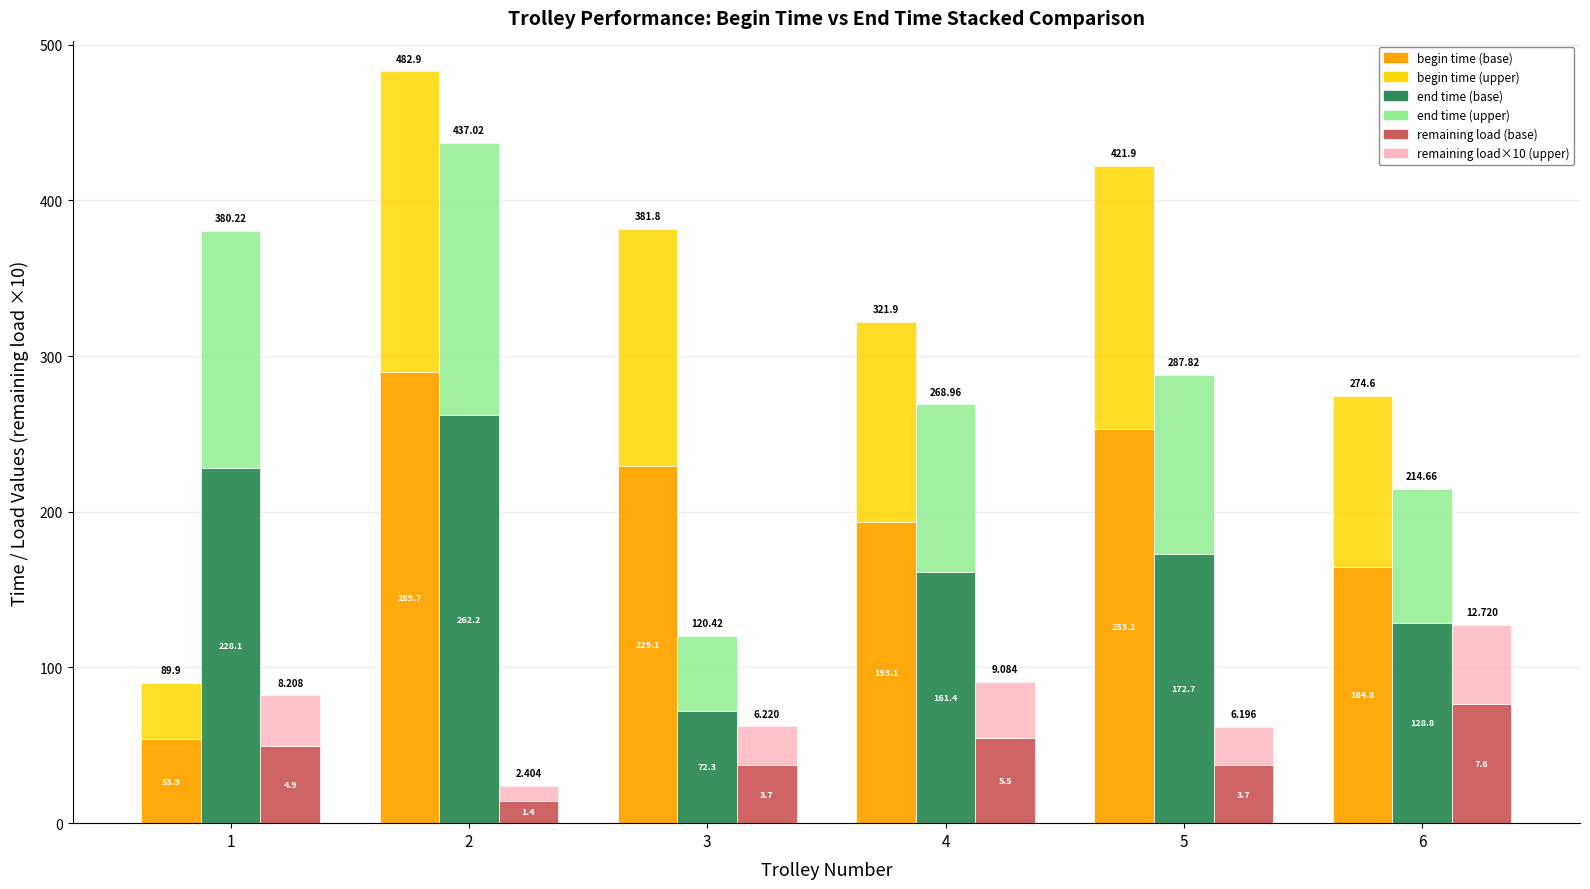

Is it true that end time (upper) equals 12.9 at 3?

False